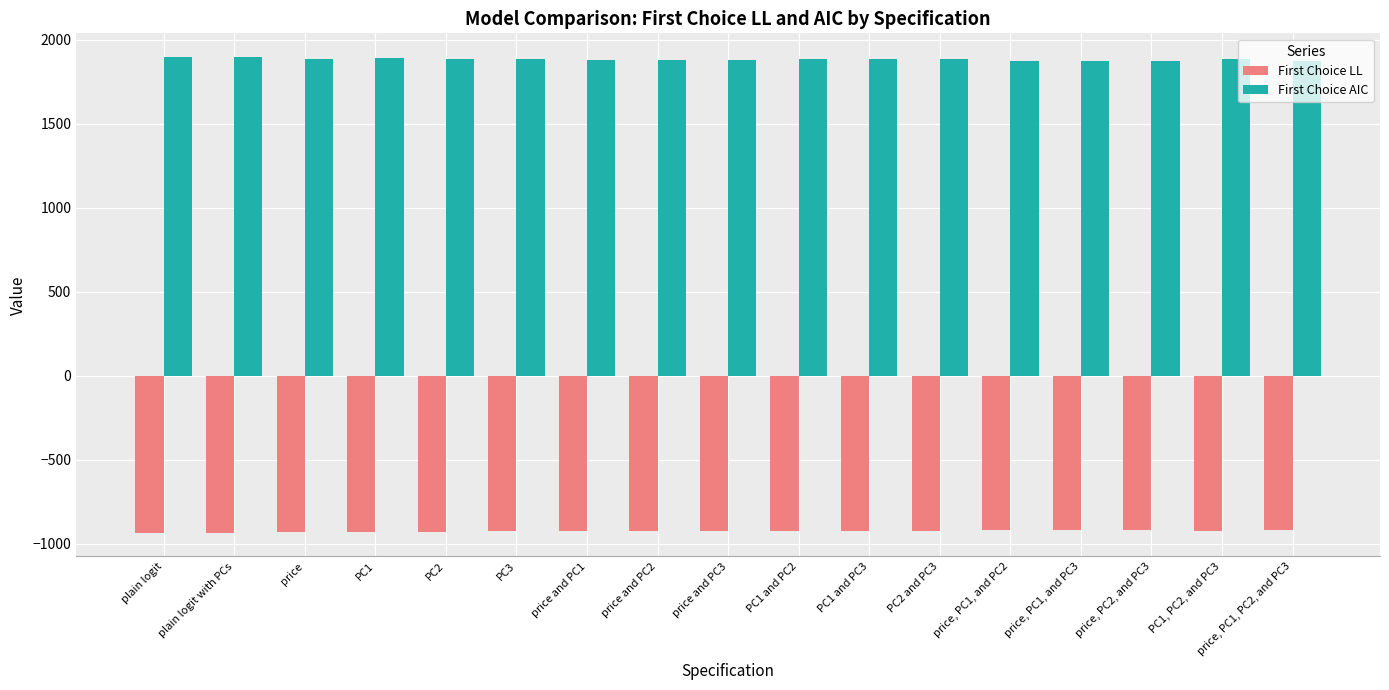

How many data points in First Choice AIC are above 1882?

9